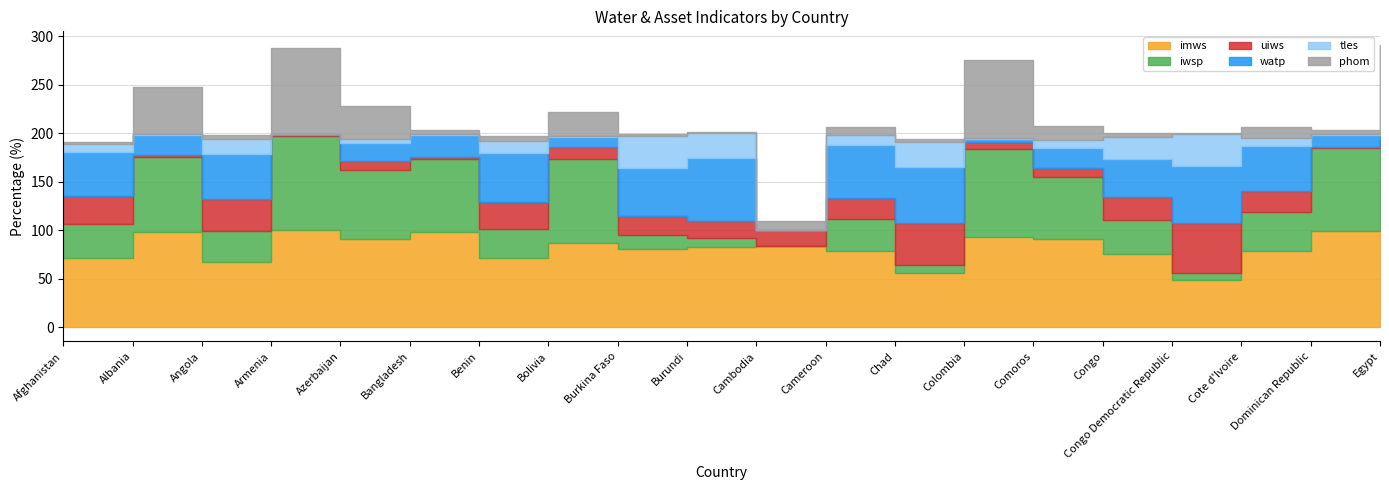

What is the highest value of the phom series?

90.6